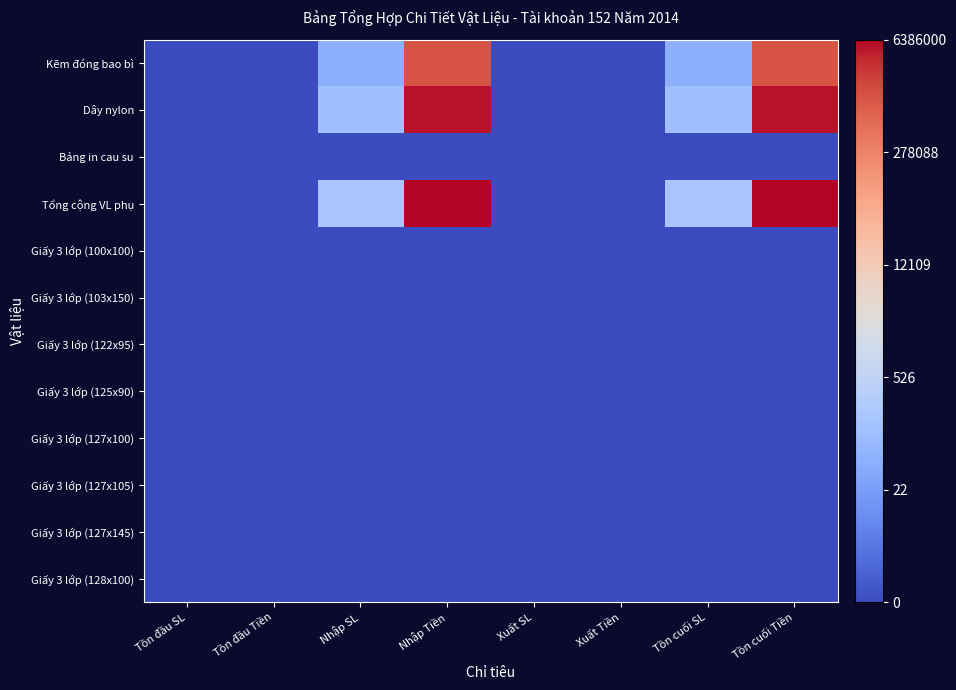

Reading left to right, what are all the values shown in this chart?

Kẽm đóng bao bì: Tồn đầu SL=0.0	Tồn đầu Tiền=0.0	Nhập SL=3.9	Nhập Tiền=14.0	Xuất SL=0.0	Xuất Tiền=0.0	Tồn cuối SL=3.9	Tồn cuối Tiền=14.0
Dây nylon: Tồn đầu SL=0.0	Tồn đầu Tiền=0.0	Nhập SL=4.8	Nhập Tiền=15.5	Xuất SL=0.0	Xuất Tiền=0.0	Tồn cuối SL=4.8	Tồn cuối Tiền=15.5
Bảng in cau su: Tồn đầu SL=0.0	Tồn đầu Tiền=0.0	Nhập SL=0.0	Nhập Tiền=0.0	Xuất SL=0.0	Xuất Tiền=0.0	Tồn cuối SL=0.0	Tồn cuối Tiền=0.0
Tổng cộng VL phụ: Tồn đầu SL=0.0	Tồn đầu Tiền=0.0	Nhập SL=5.1	Nhập Tiền=15.7	Xuất SL=0.0	Xuất Tiền=0.0	Tồn cuối SL=5.1	Tồn cuối Tiền=15.7
Giấy 3 lớp (100x100): Tồn đầu SL=0.0	Tồn đầu Tiền=0.0	Nhập SL=0.0	Nhập Tiền=0.0	Xuất SL=0.0	Xuất Tiền=0.0	Tồn cuối SL=0.0	Tồn cuối Tiền=0.0
Giấy 3 lớp (103x150): Tồn đầu SL=0.0	Tồn đầu Tiền=0.0	Nhập SL=0.0	Nhập Tiền=0.0	Xuất SL=0.0	Xuất Tiền=0.0	Tồn cuối SL=0.0	Tồn cuối Tiền=0.0
Giấy 3 lớp (122x95): Tồn đầu SL=0.0	Tồn đầu Tiền=0.0	Nhập SL=0.0	Nhập Tiền=0.0	Xuất SL=0.0	Xuất Tiền=0.0	Tồn cuối SL=0.0	Tồn cuối Tiền=0.0
Giấy 3 lớp (125x90): Tồn đầu SL=0.0	Tồn đầu Tiền=0.0	Nhập SL=0.0	Nhập Tiền=0.0	Xuất SL=0.0	Xuất Tiền=0.0	Tồn cuối SL=0.0	Tồn cuối Tiền=0.0
Giấy 3 lớp (127x100): Tồn đầu SL=0.0	Tồn đầu Tiền=0.0	Nhập SL=0.0	Nhập Tiền=0.0	Xuất SL=0.0	Xuất Tiền=0.0	Tồn cuối SL=0.0	Tồn cuối Tiền=0.0
Giấy 3 lớp (127x105): Tồn đầu SL=0.0	Tồn đầu Tiền=0.0	Nhập SL=0.0	Nhập Tiền=0.0	Xuất SL=0.0	Xuất Tiền=0.0	Tồn cuối SL=0.0	Tồn cuối Tiền=0.0
Giấy 3 lớp (127x145): Tồn đầu SL=0.0	Tồn đầu Tiền=0.0	Nhập SL=0.0	Nhập Tiền=0.0	Xuất SL=0.0	Xuất Tiền=0.0	Tồn cuối SL=0.0	Tồn cuối Tiền=0.0
Giấy 3 lớp (128x100): Tồn đầu SL=0.0	Tồn đầu Tiền=0.0	Nhập SL=0.0	Nhập Tiền=0.0	Xuất SL=0.0	Xuất Tiền=0.0	Tồn cuối SL=0.0	Tồn cuối Tiền=0.0